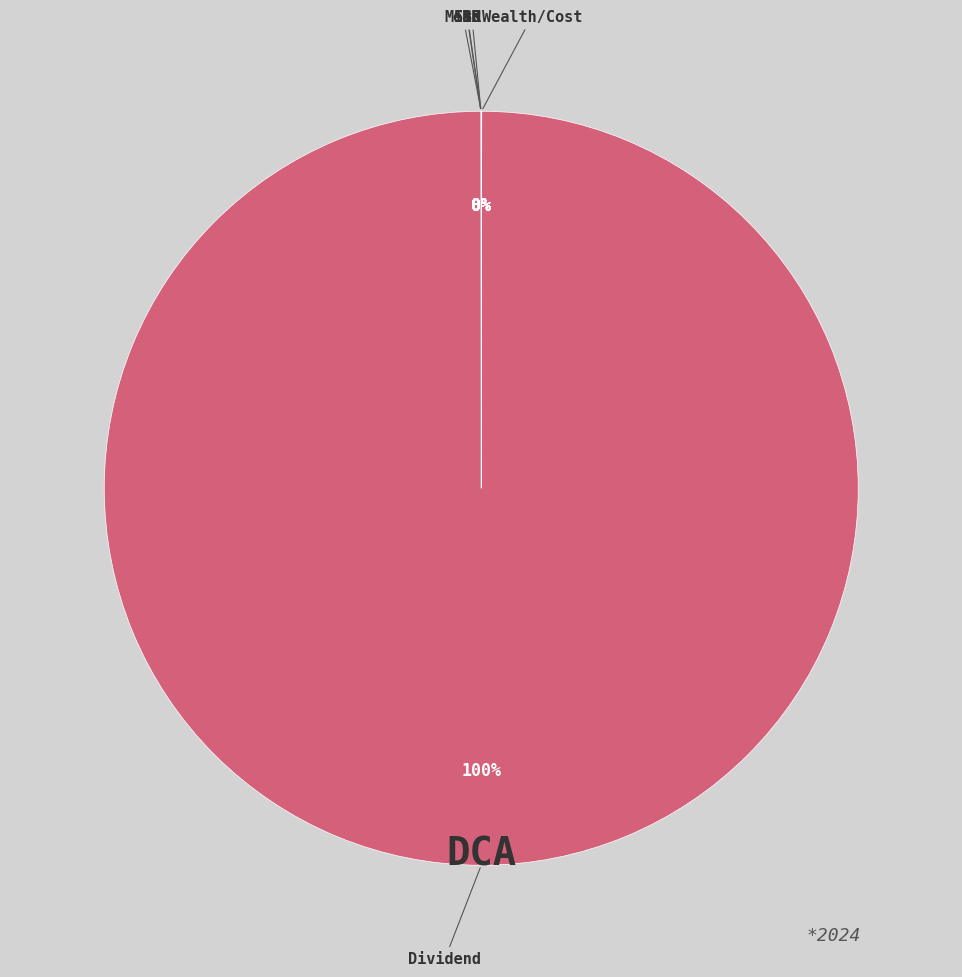

To the nearest percent, what is the average slice percentage?

17%